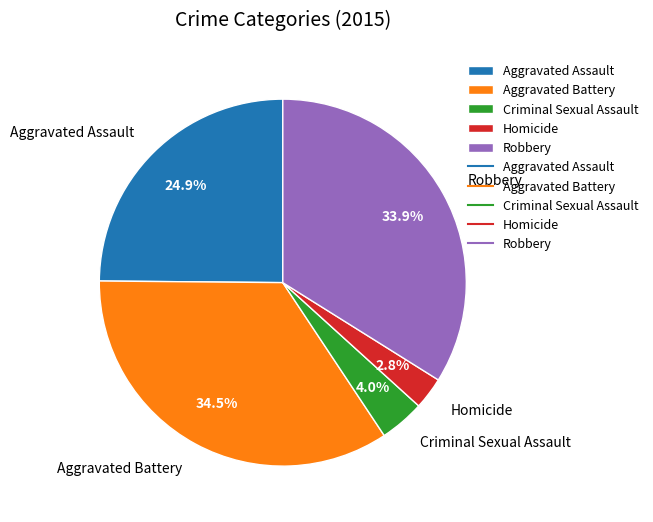

To the nearest percent, what percentage of the pie is Robbery?

34%